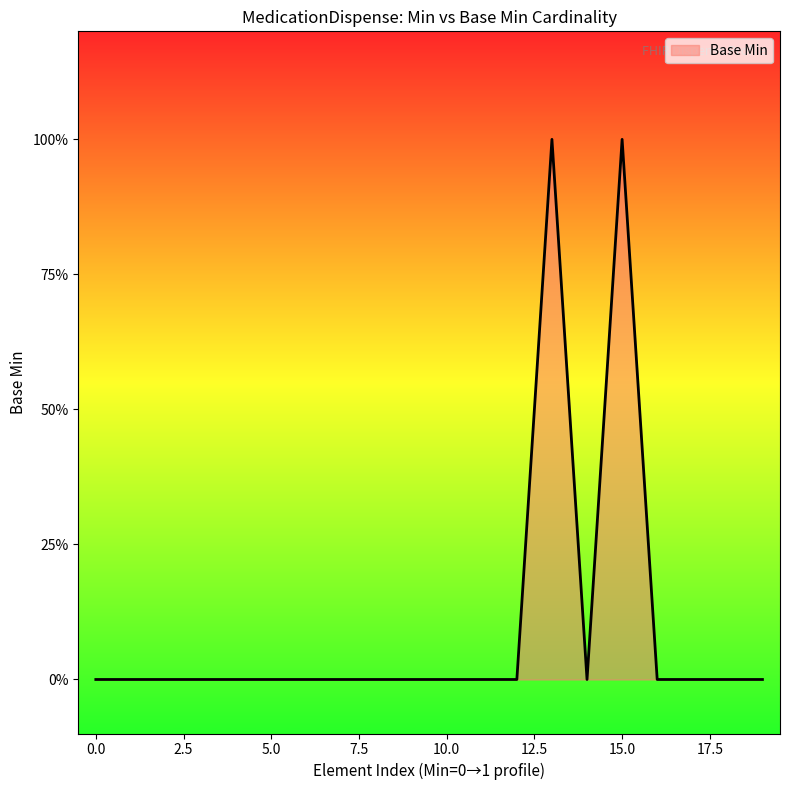

Is this an area chart (filled region under the line)?

Yes